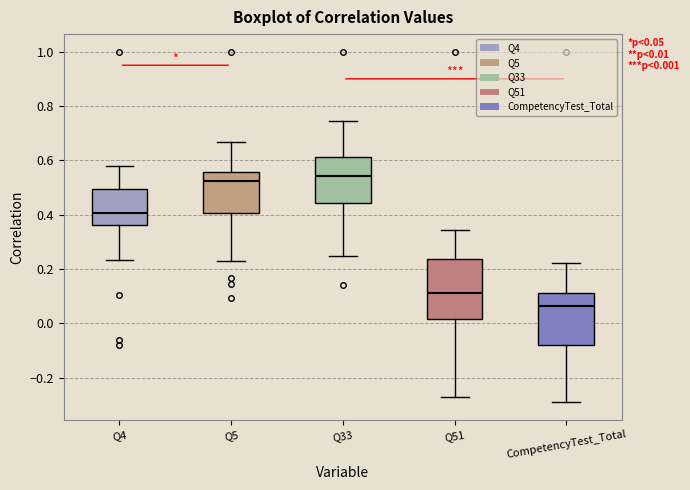

Which box is the tallest, from its lower edge to its upper edge?

Q51